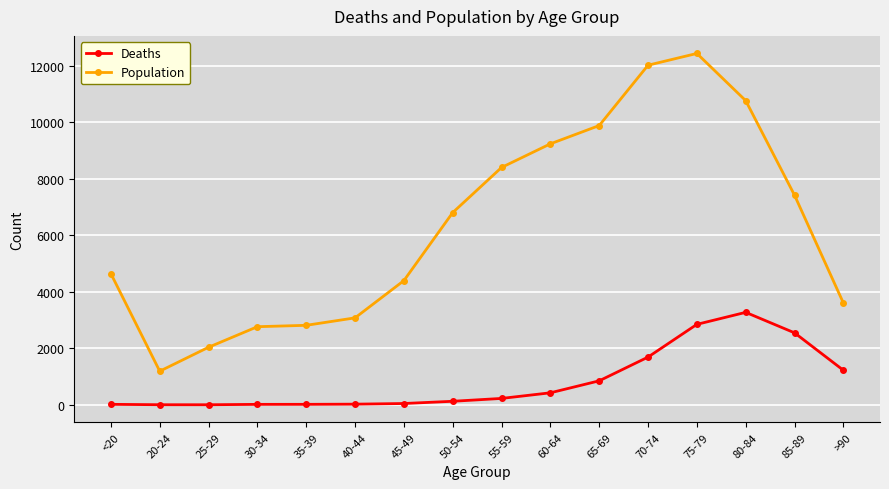

True or false: Population and Deaths cross at least once.

False